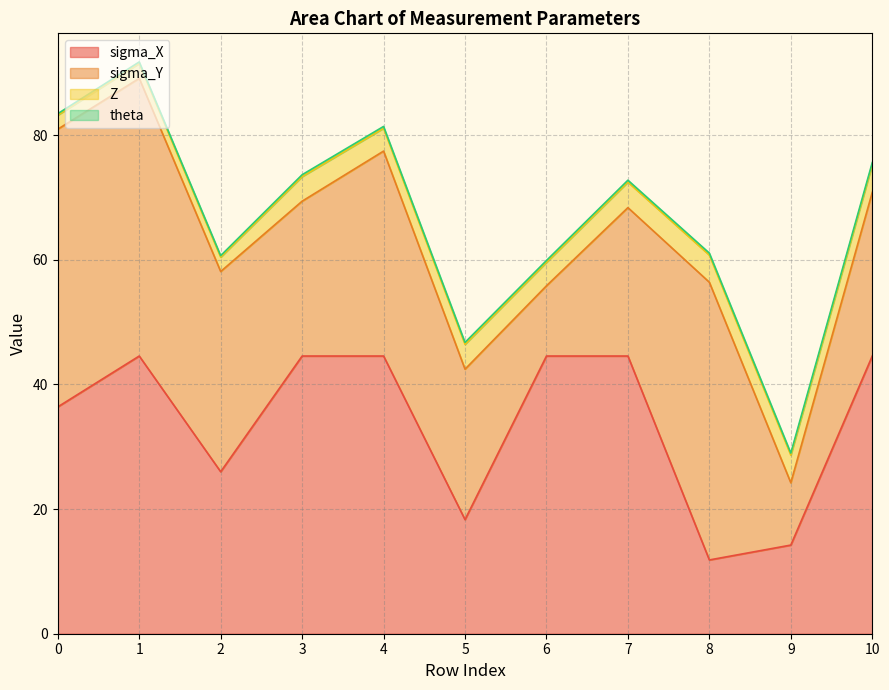

What are all the series names shown in the legend?

sigma_X, sigma_Y, Z, theta